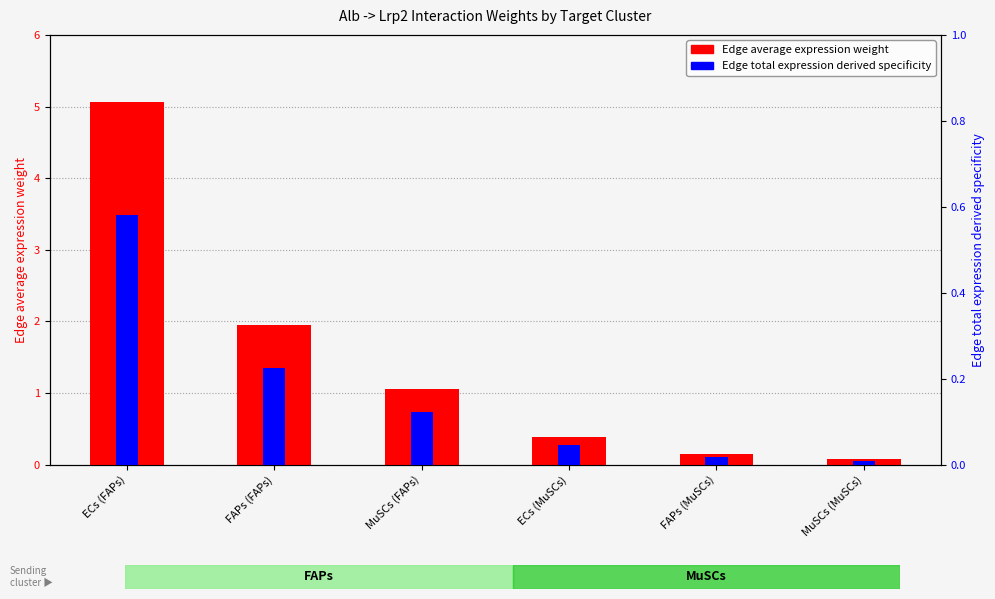

At how many categories does at least one series exceed 4?

1